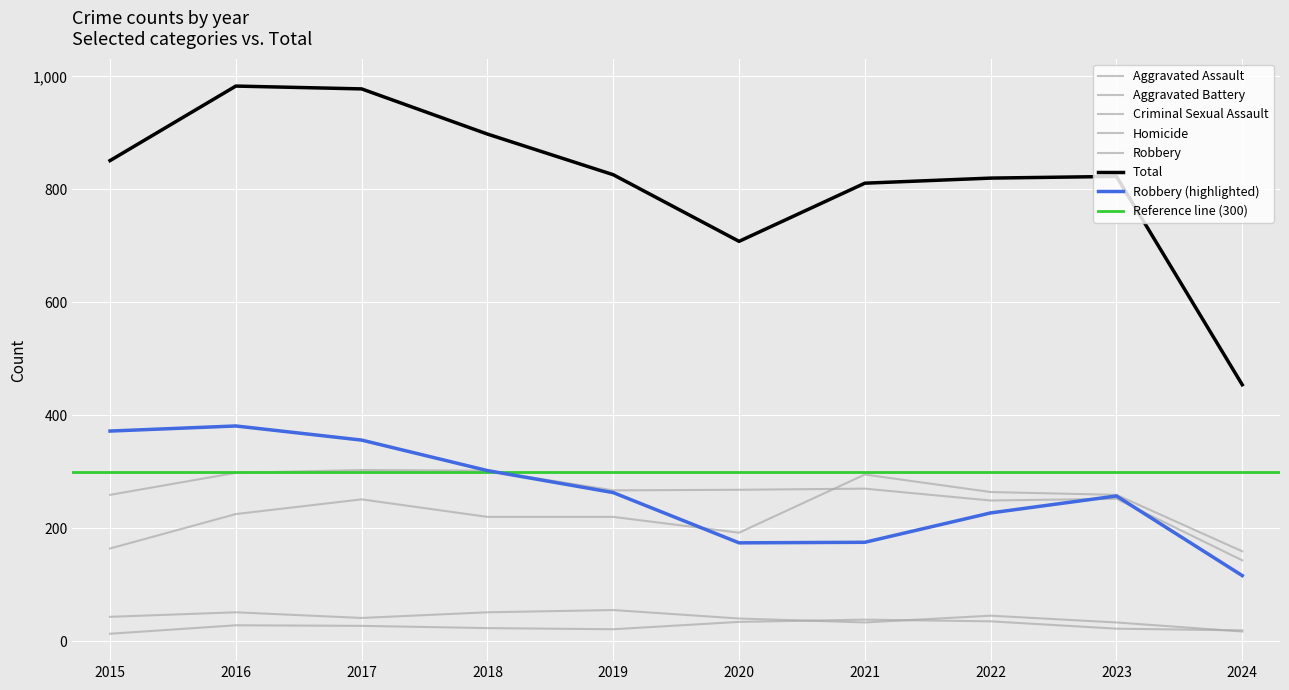

What is the sum of the Aggravated Assault values at 2015 and 2016?

389